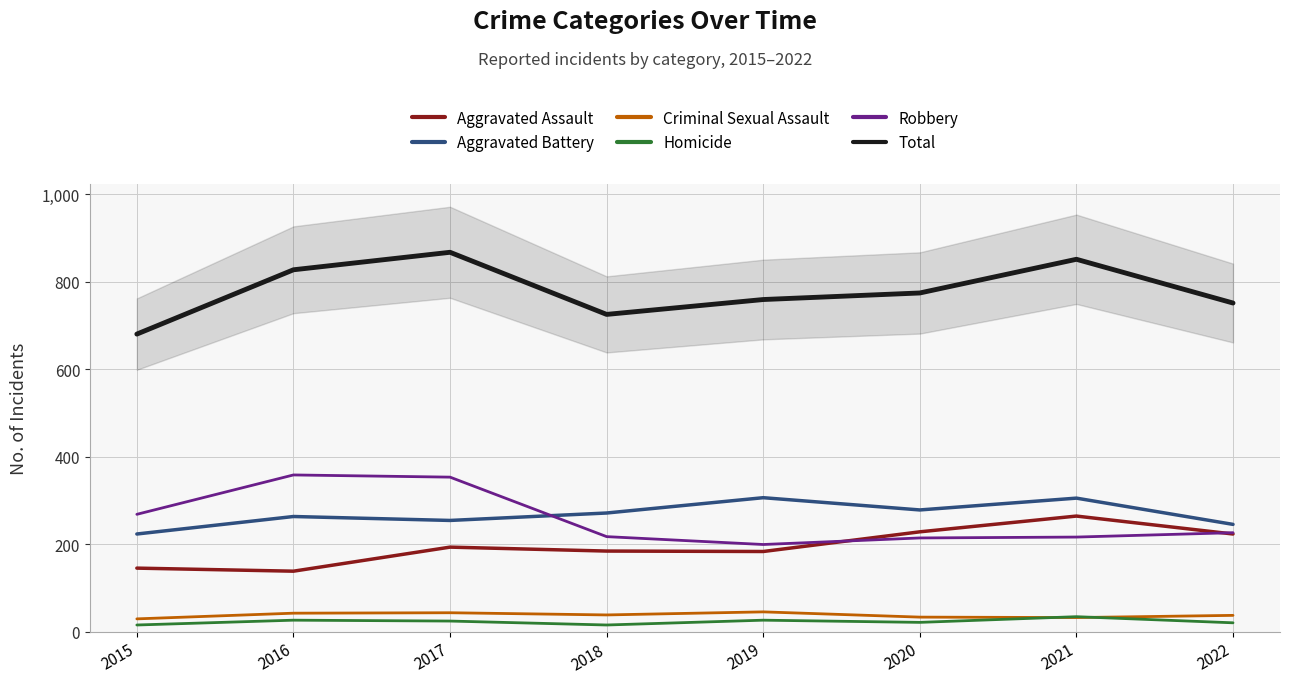

Does the chart display data point markers on the line(s)?

No